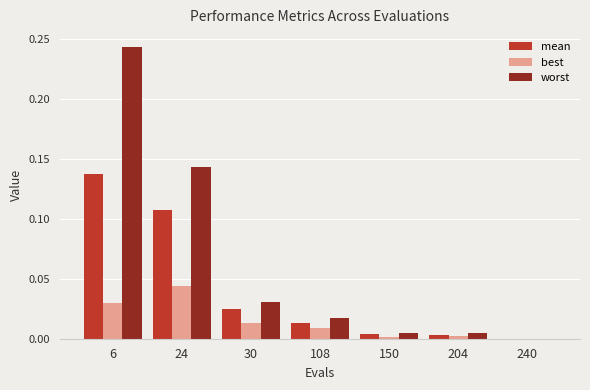

Between 6 and 24, which series saw the biggest shift?

worst